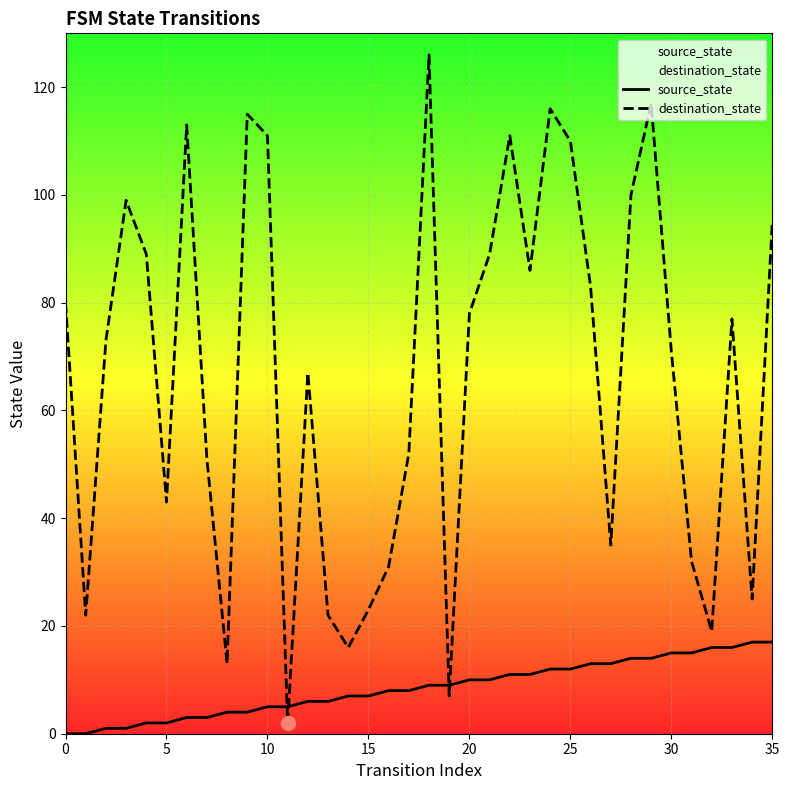

Between 32 and 20, which is larger?

32